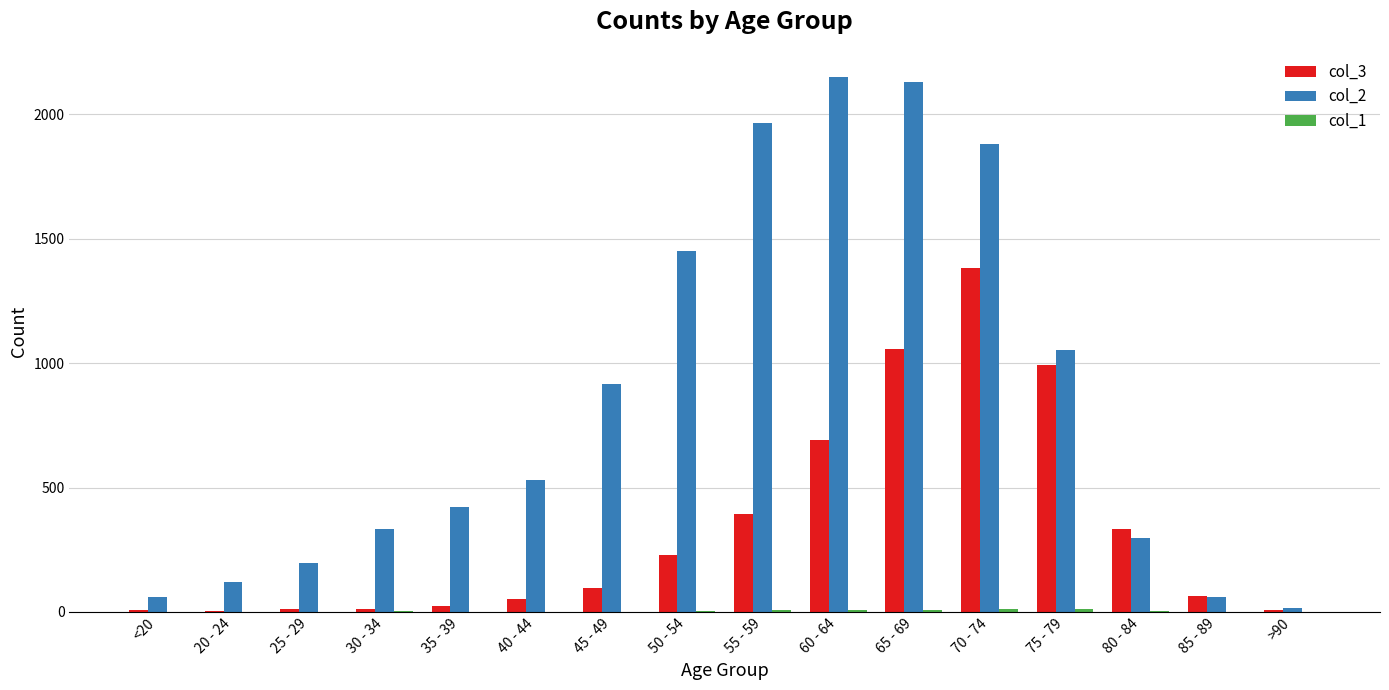

The col_3 series shows 1673 at 75 - 79. True or false?

False